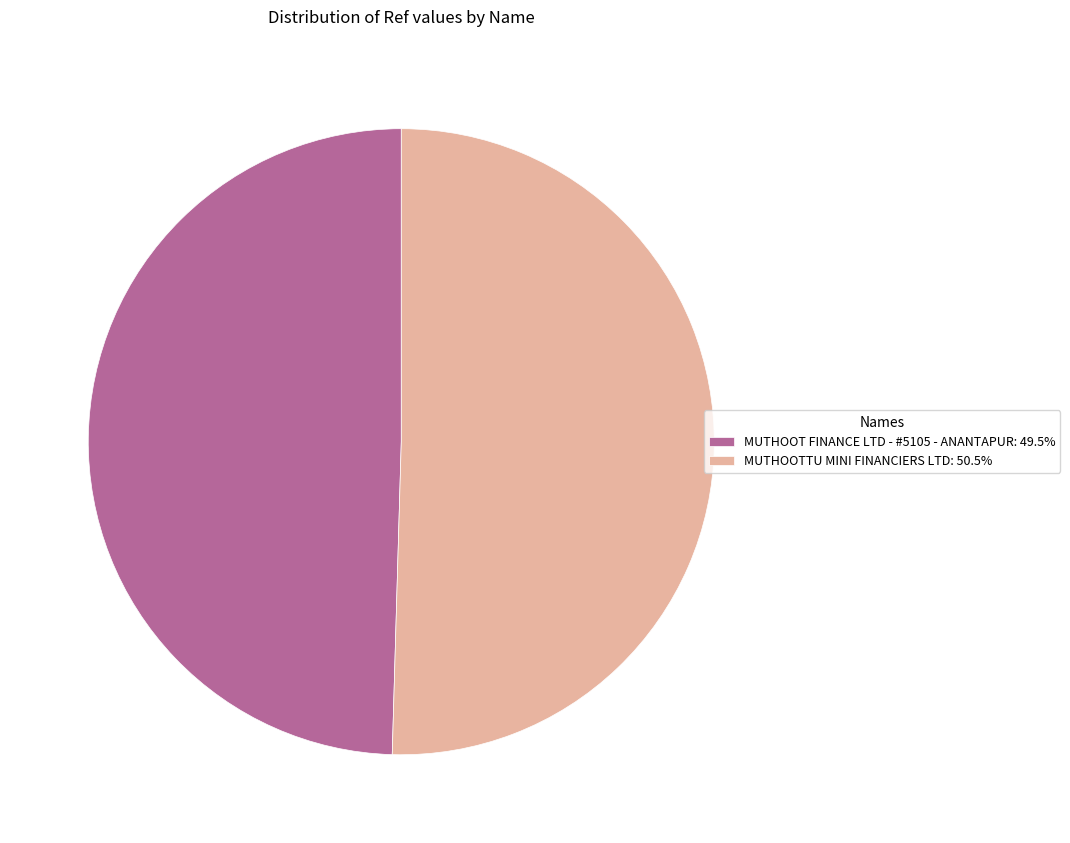

Which category has the biggest portion of the pie?

MUTHOOTTU MINI FINANCIERS LTD